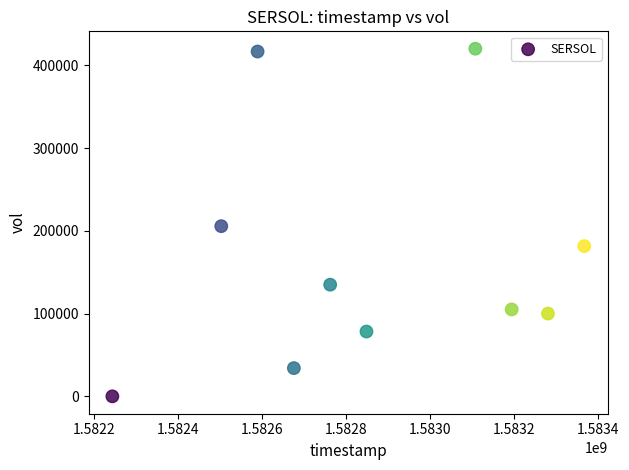

What is the average X value?

1582856640